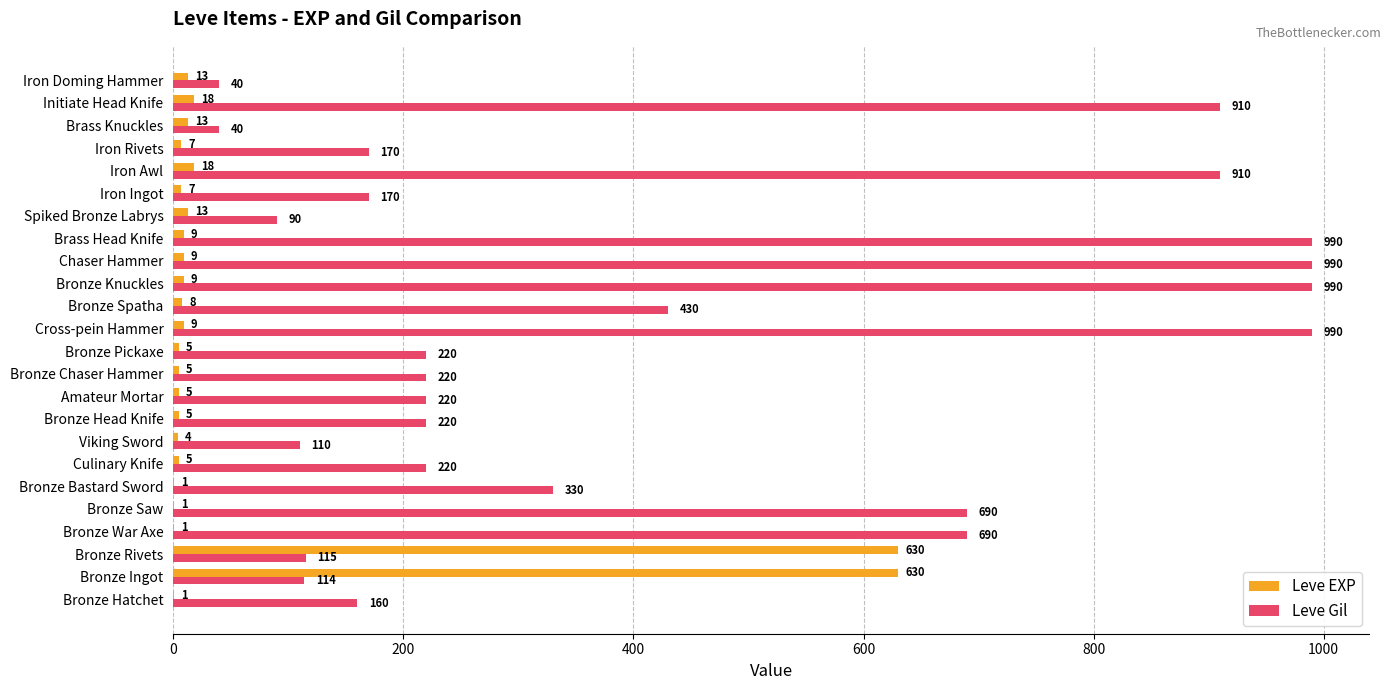

How many series are shown in this chart?

2